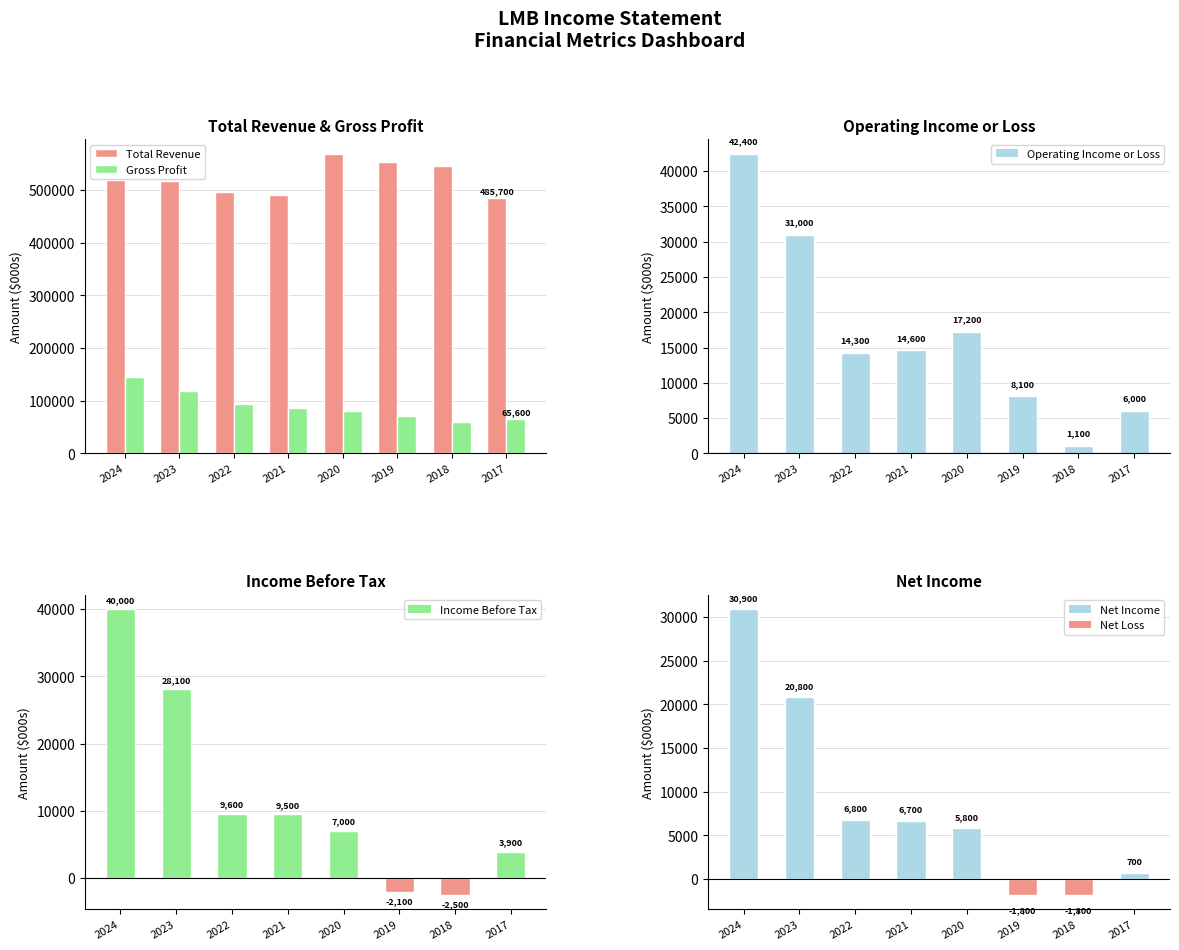

What is the value of the Gross Profit bar at the 1st from the left?

144300